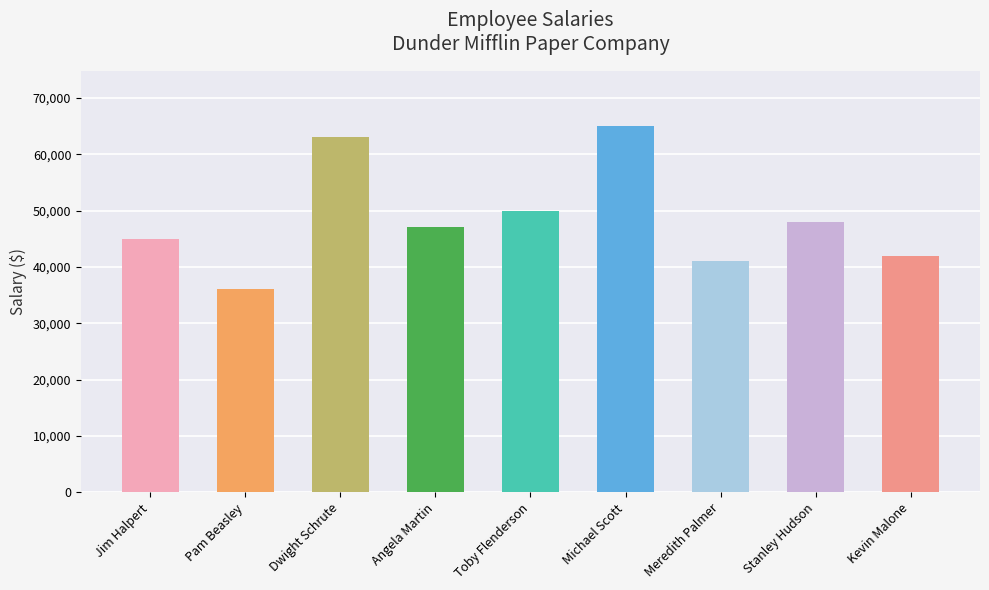

Approximately how many times larger is the value at Dwight Schrute compared to Jim Halpert?

1.4